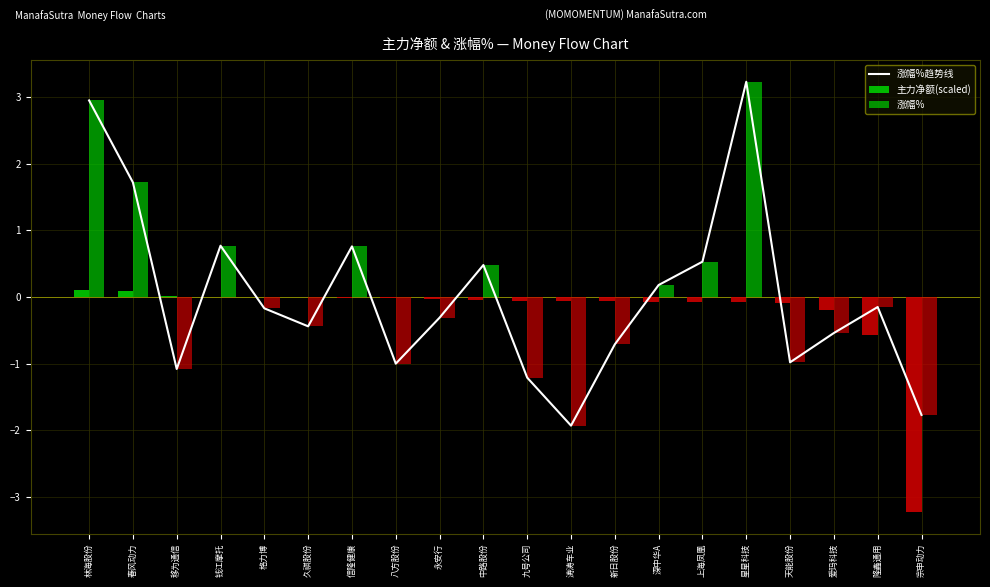

What is the sum of the 涨幅%趋势线 values at 永安行 and 久祺股份?

-0.8